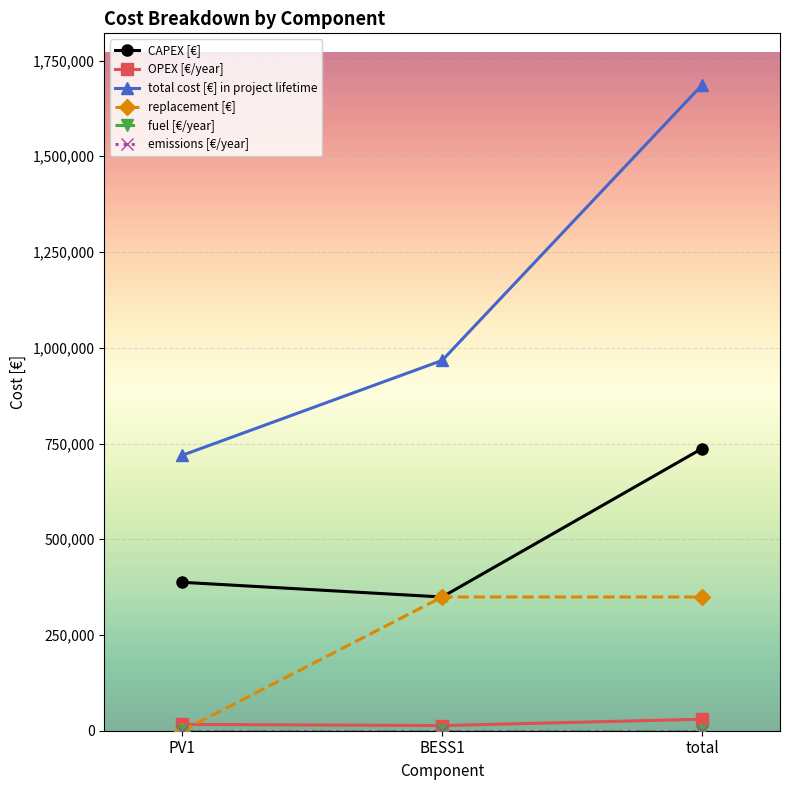

Is this an area chart (filled region under the line)?

No